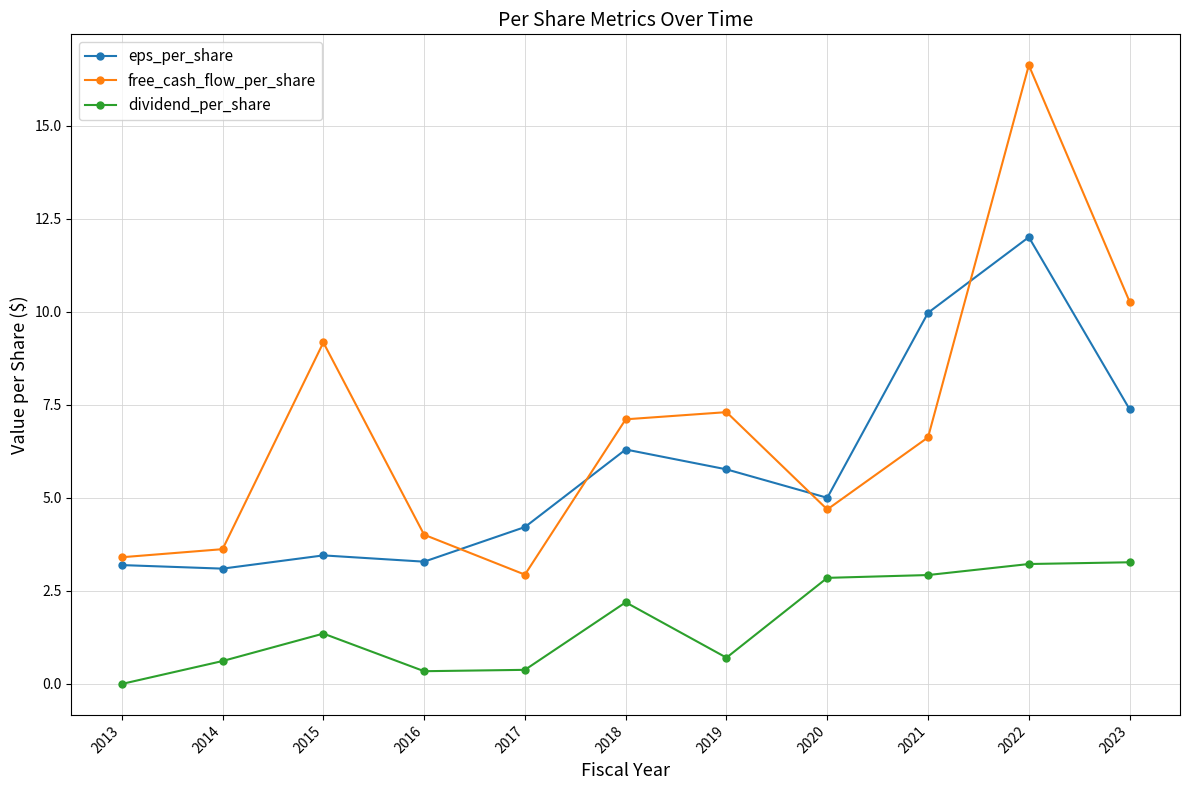

What is the value of the free_cash_flow_per_share point at the 3rd from the left?

9.2